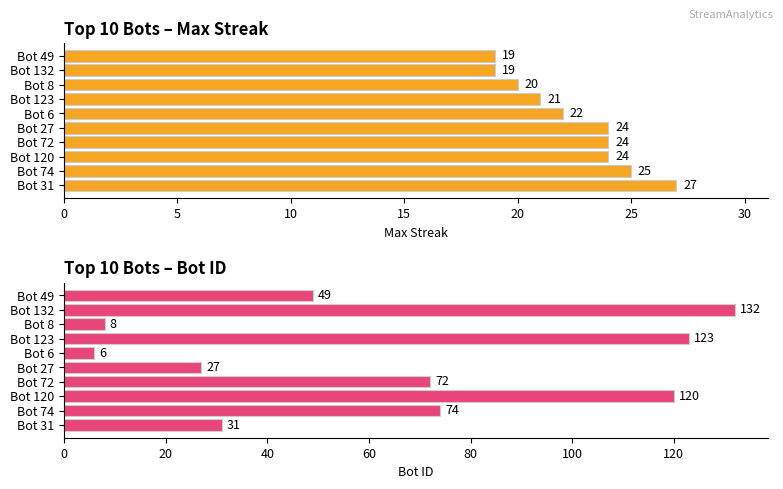

How many values in the maxStreak series exceed 24?

2